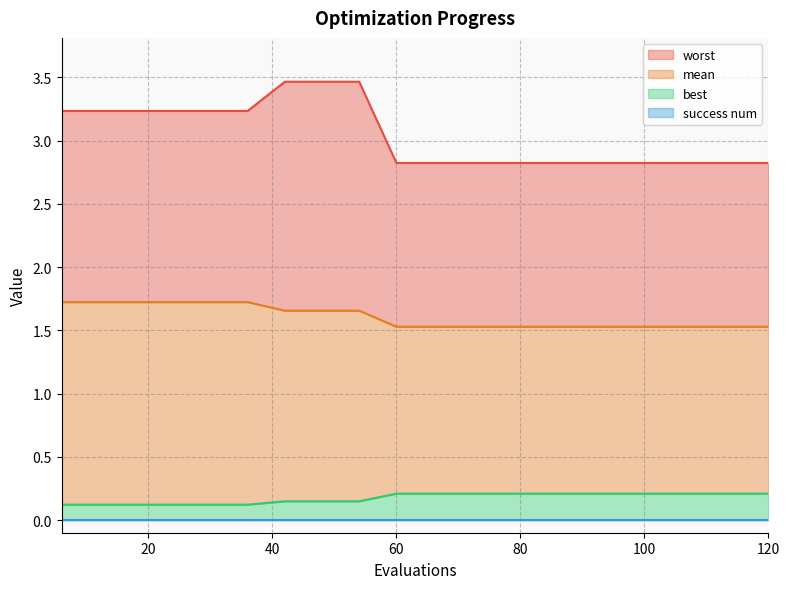

What is the sum of the mean values at 12 and 84?

3.3